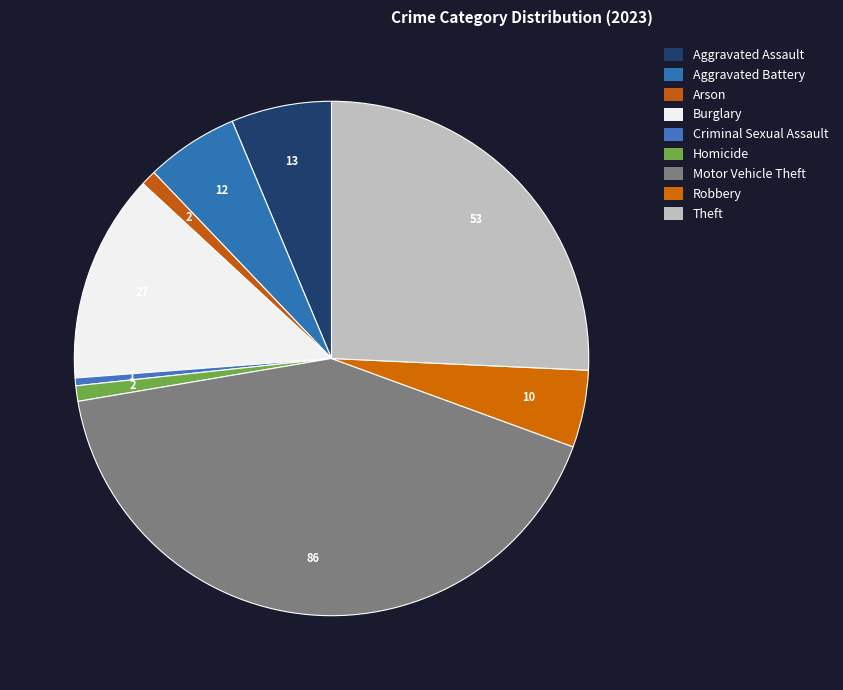

What is the change in value from Homicide to Theft?

+51